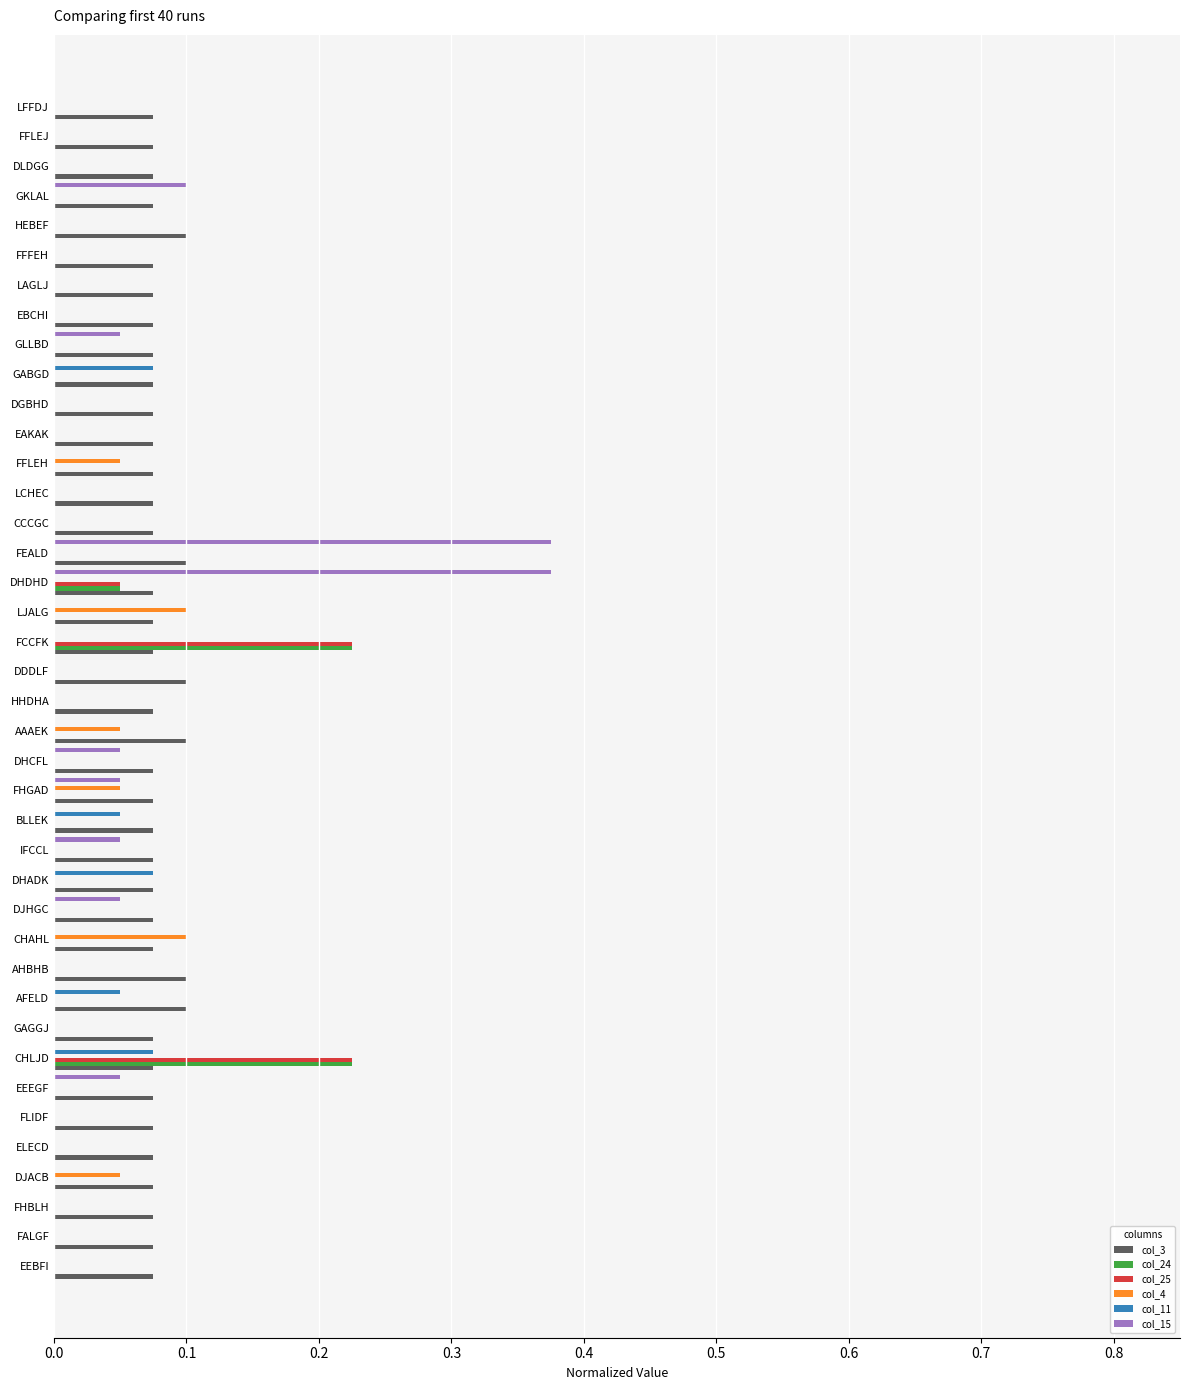

The col_25 series shows 0.0 at GKLAL. True or false?

True